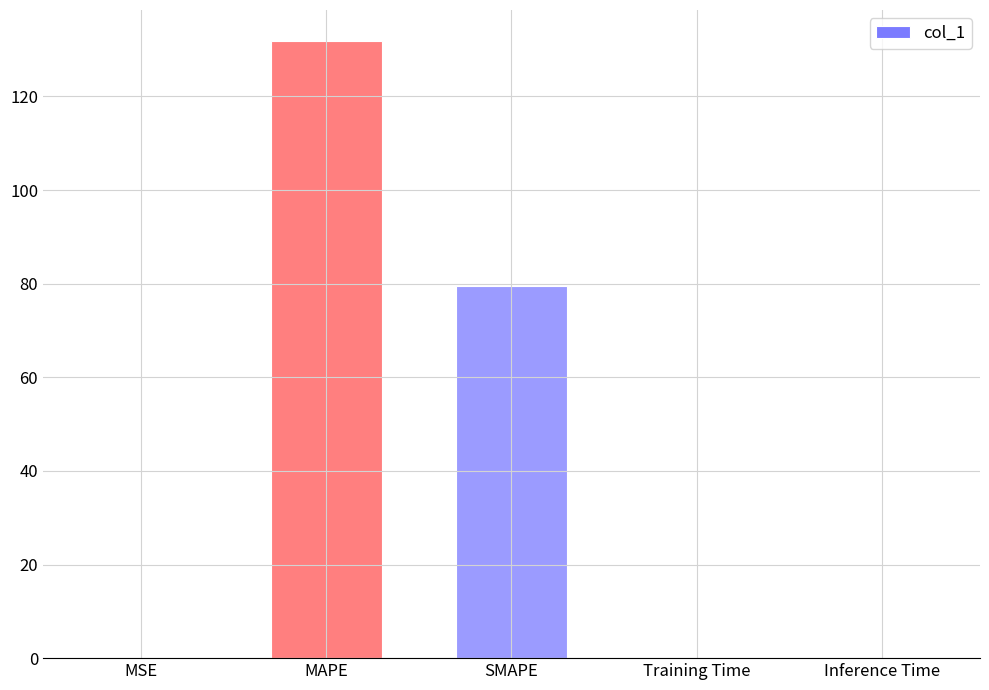

Between Training Time and SMAPE, which is larger?

SMAPE